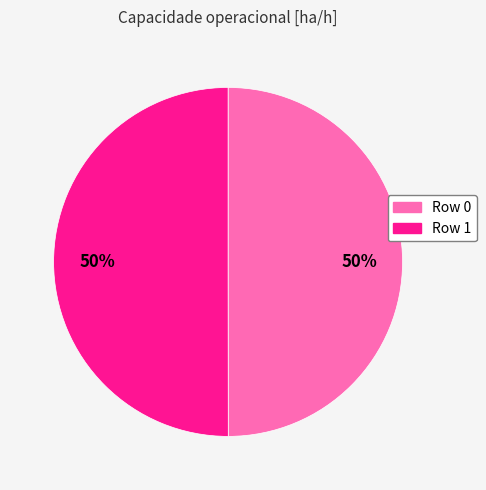

To the nearest percent, what is the average slice percentage?

50%